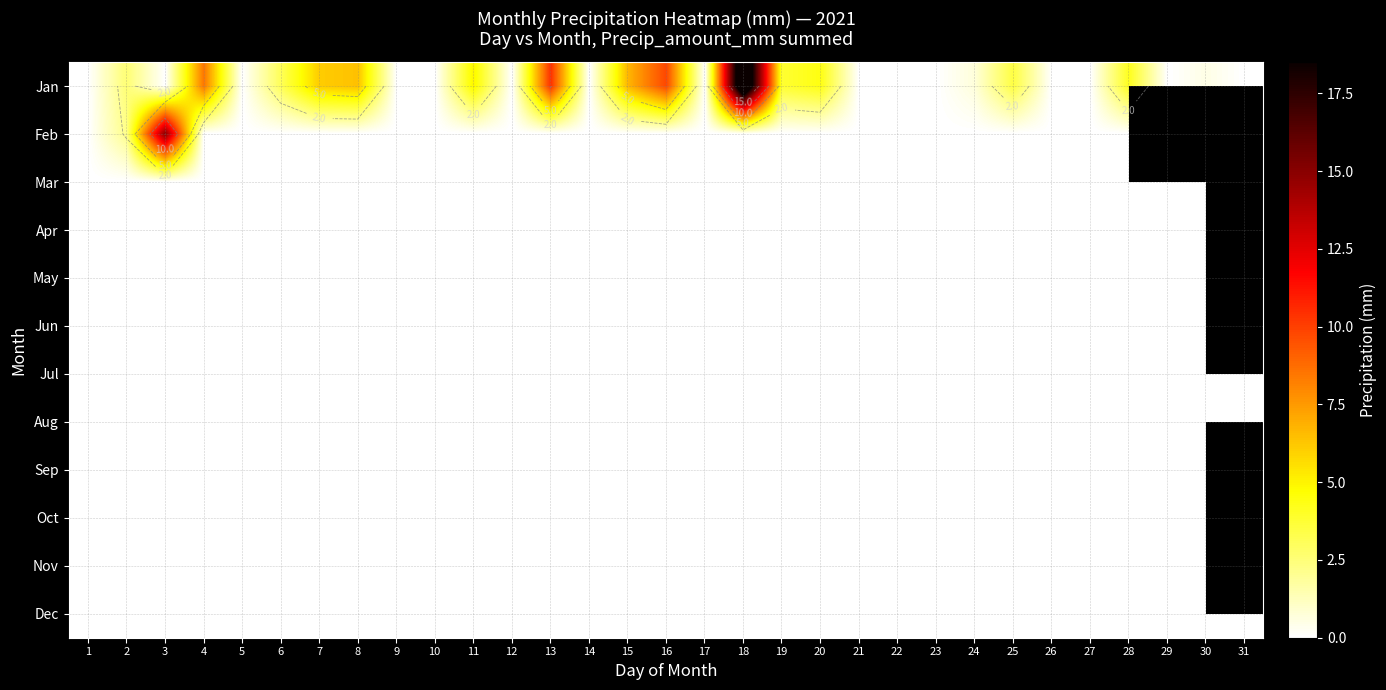

Rank the series by their maximum value, from lowest to highest.

Mar, Apr, May, Jun, Jul, Aug, Sep, Oct, Nov, Dec, Feb, Jan